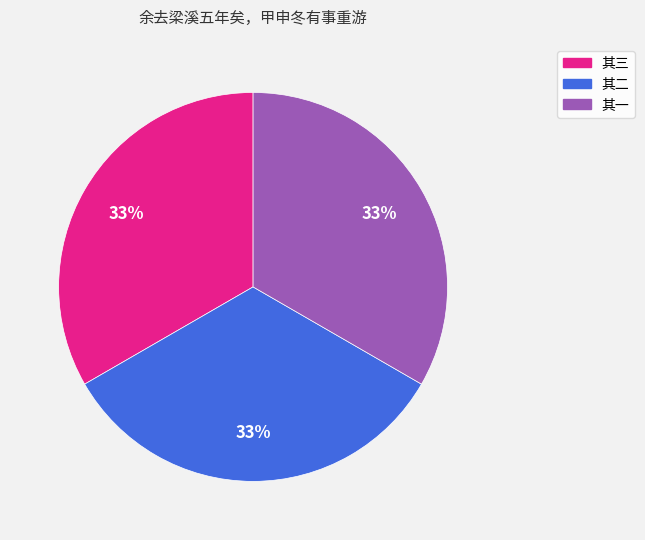

To the nearest percent, what is the combined percentage of 其二 and 其一?

67%